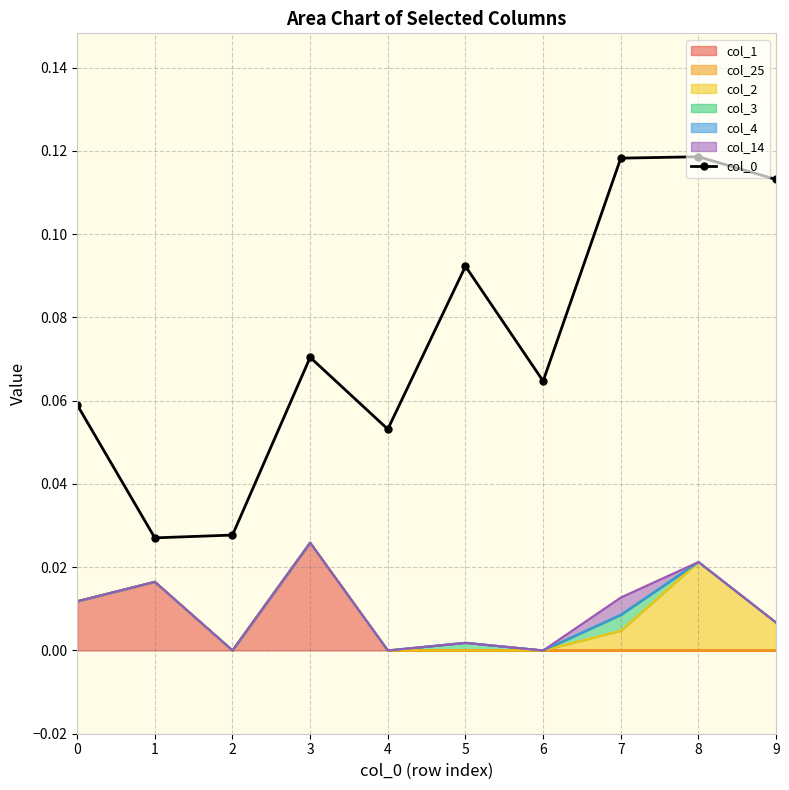

Which label corresponds to the largest value in the chart?

8